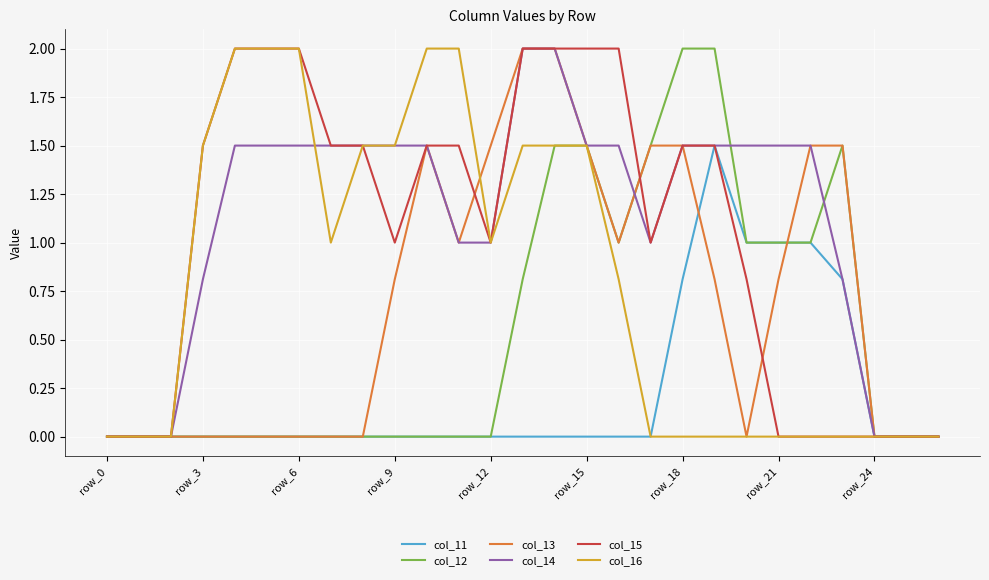

True or false: col_15 and col_13 cross at least once.

True